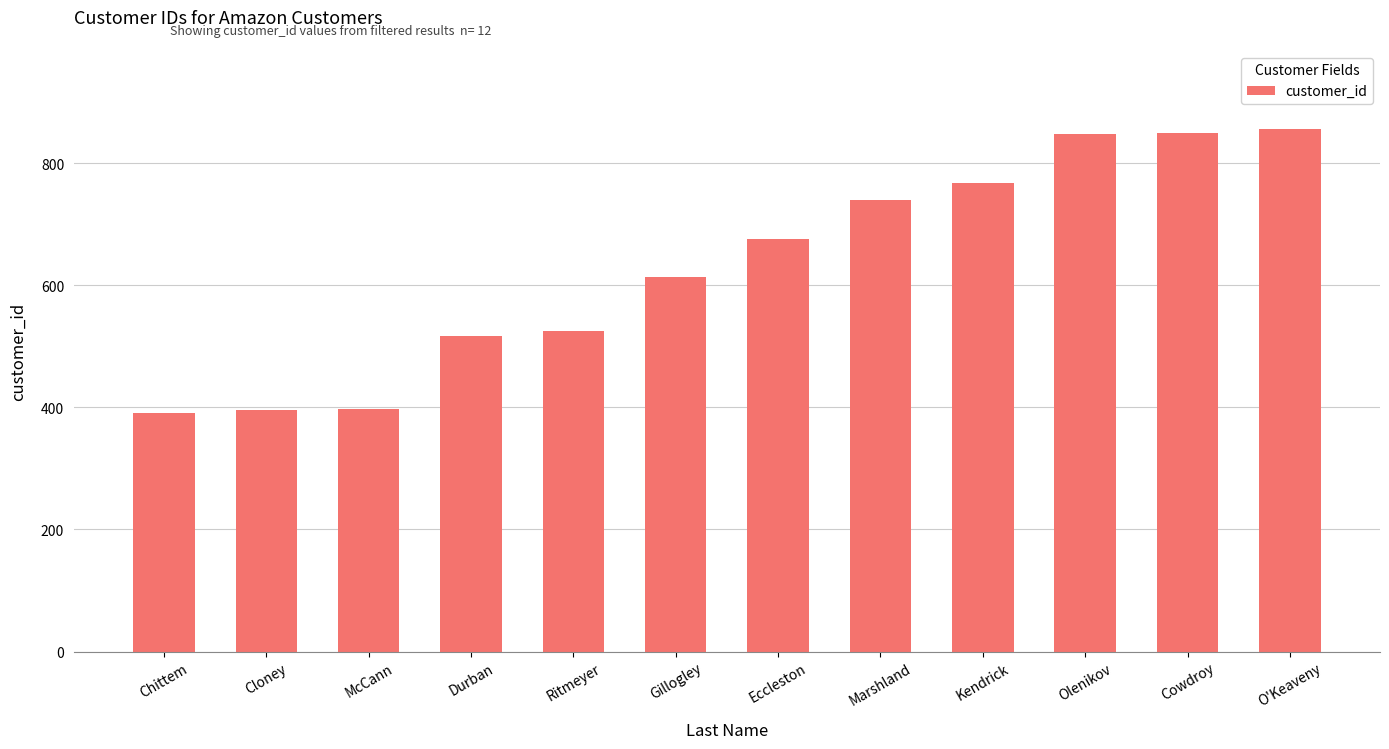

How many values are below 676?

6